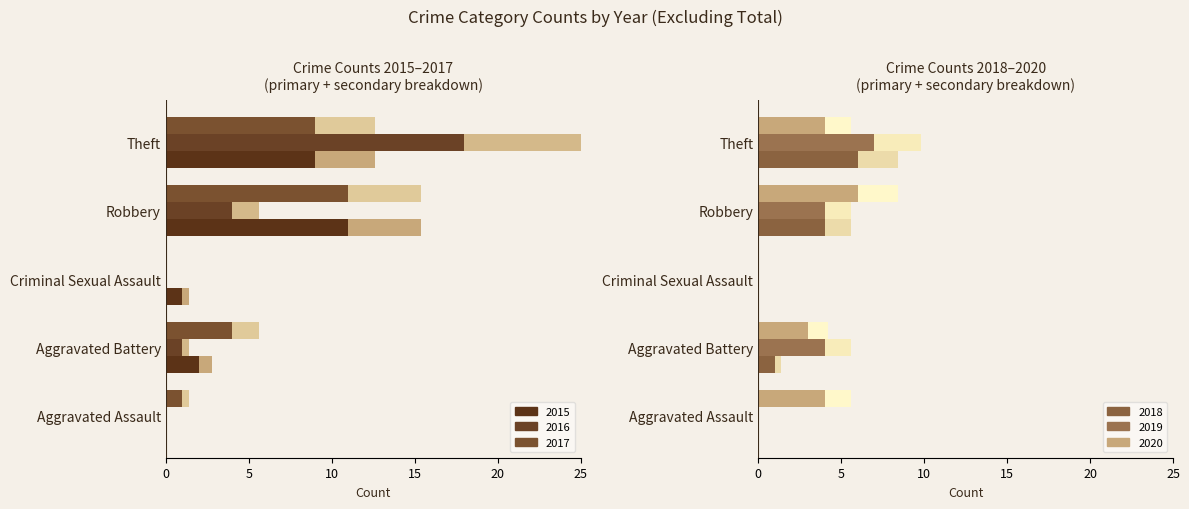

Reading left to right, extract all data points from this chart.

2015: 0	2	1	11	9
2016: 0	1	0	4	18
2017: 1	4	0	11	9
2018: 0	1	0	4	6
2019: 0	4	0	4	7
2020: 4	3	0	6	4